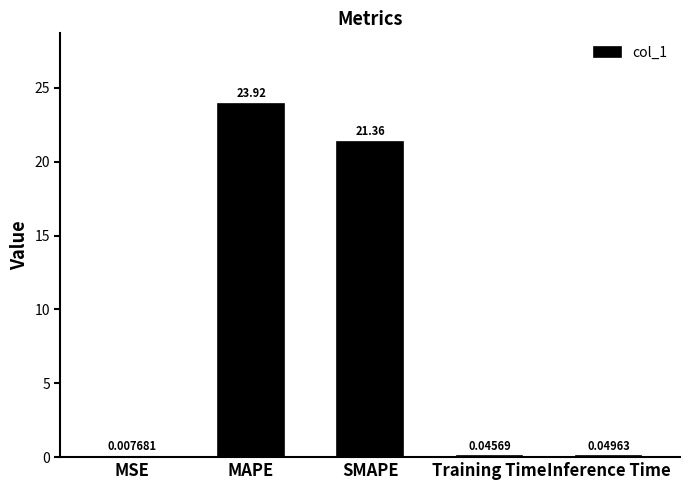

What is the sum of the values at Training Time and MAPE?

24.0